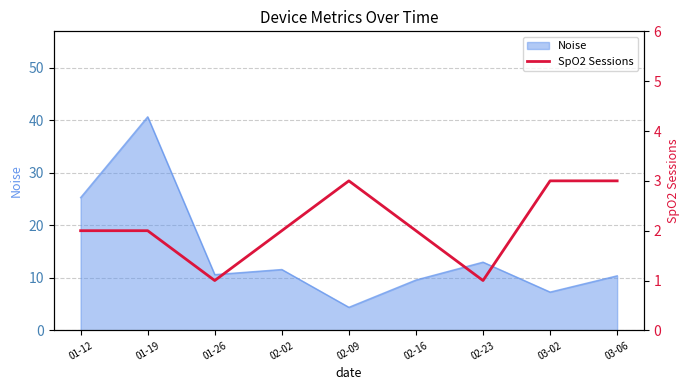

Does the chart have visible grid lines?

Yes